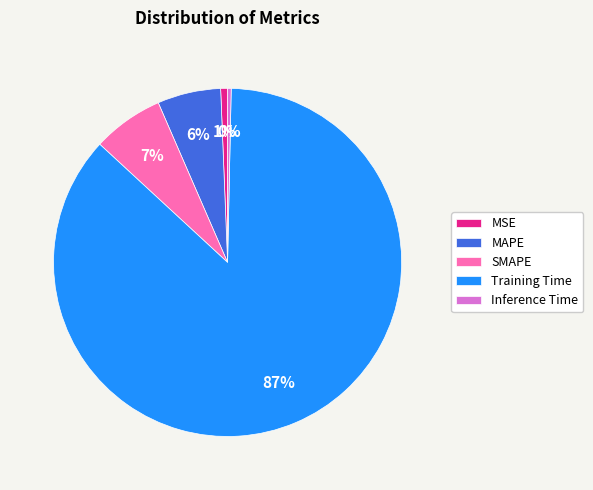

True or false: Training Time accounts for 87% of the total.

True